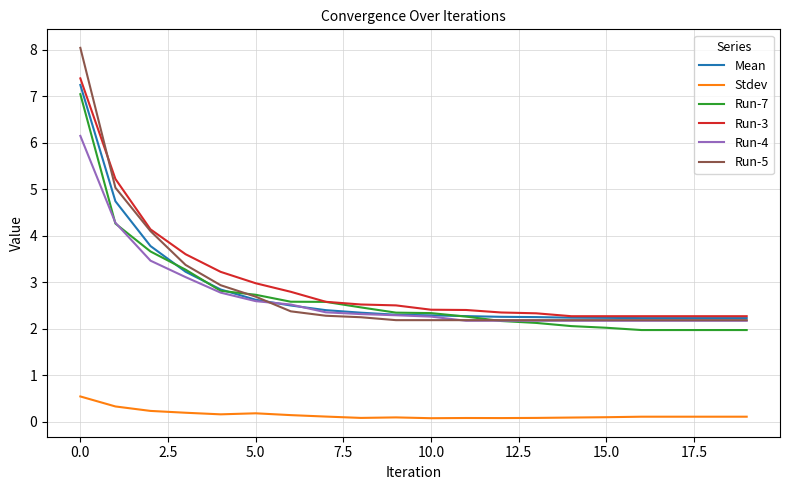

True or false: Run-5 and Stdev cross at least once.

False